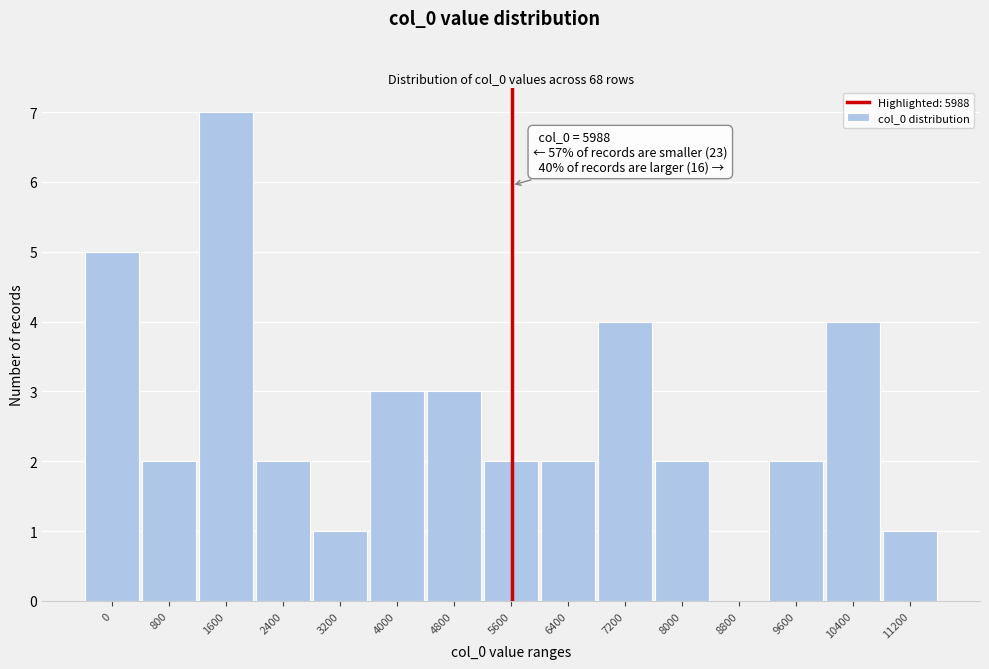

Reading left to right, extract all data points from this chart.

0=5	800=2	1600=7	2400=2	3200=1	4000=3	4800=3	5600=2	6400=2	7200=4	8000=2	8800=0	9600=2	10400=4	11200=1